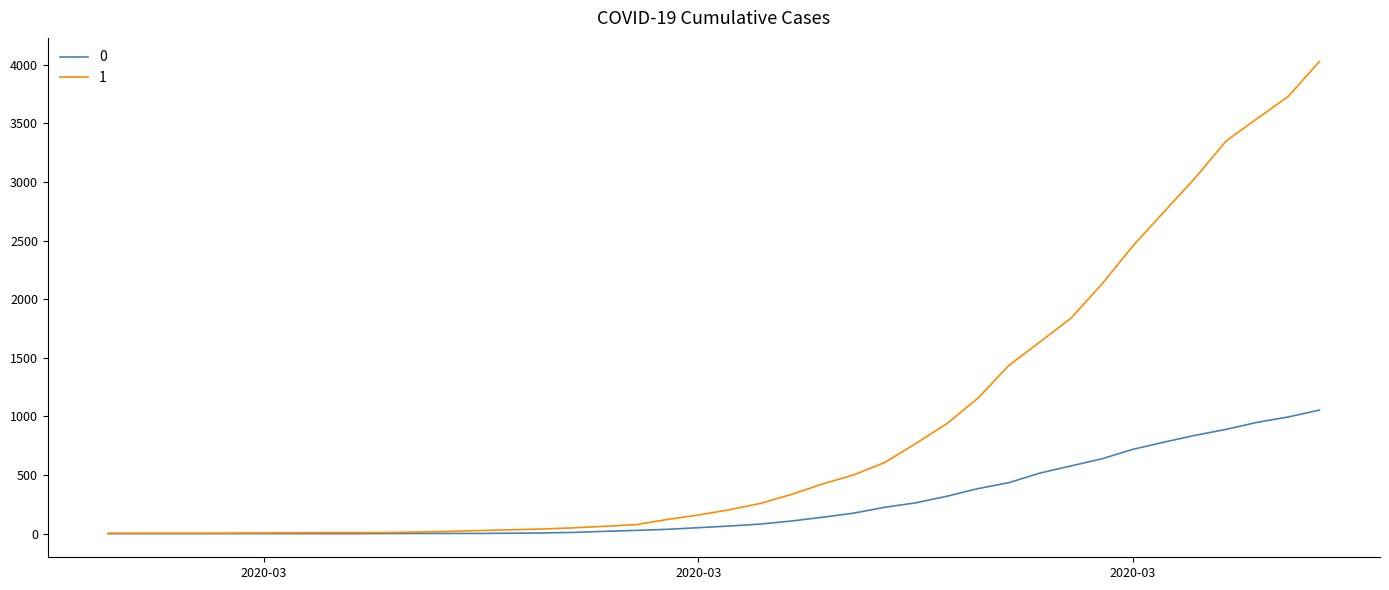

What is the maximum value shown in the chart?

4028